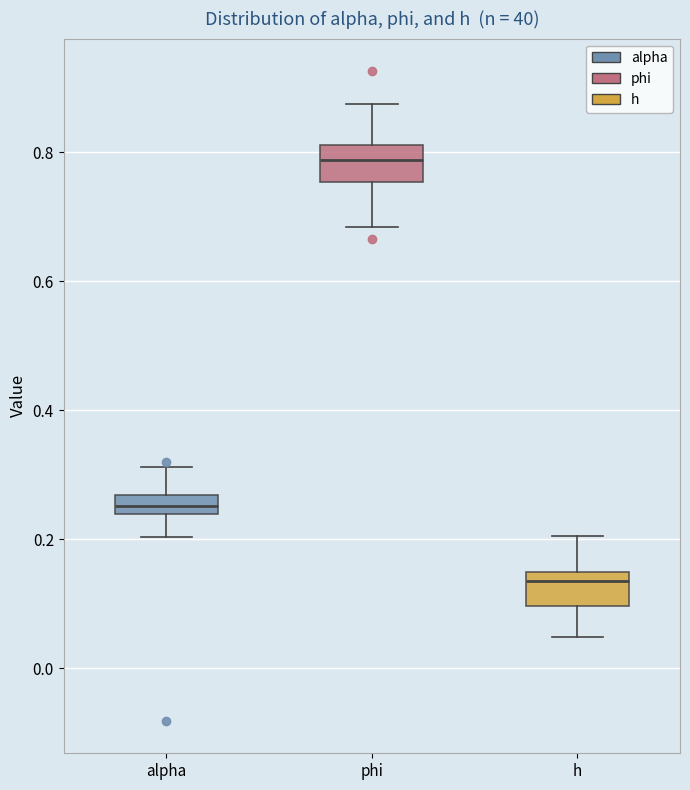

Where does the upper whisker of the box for h end on the y-axis? The values are not printed on the chart, so give them approximately, as read against the axis.

0.20